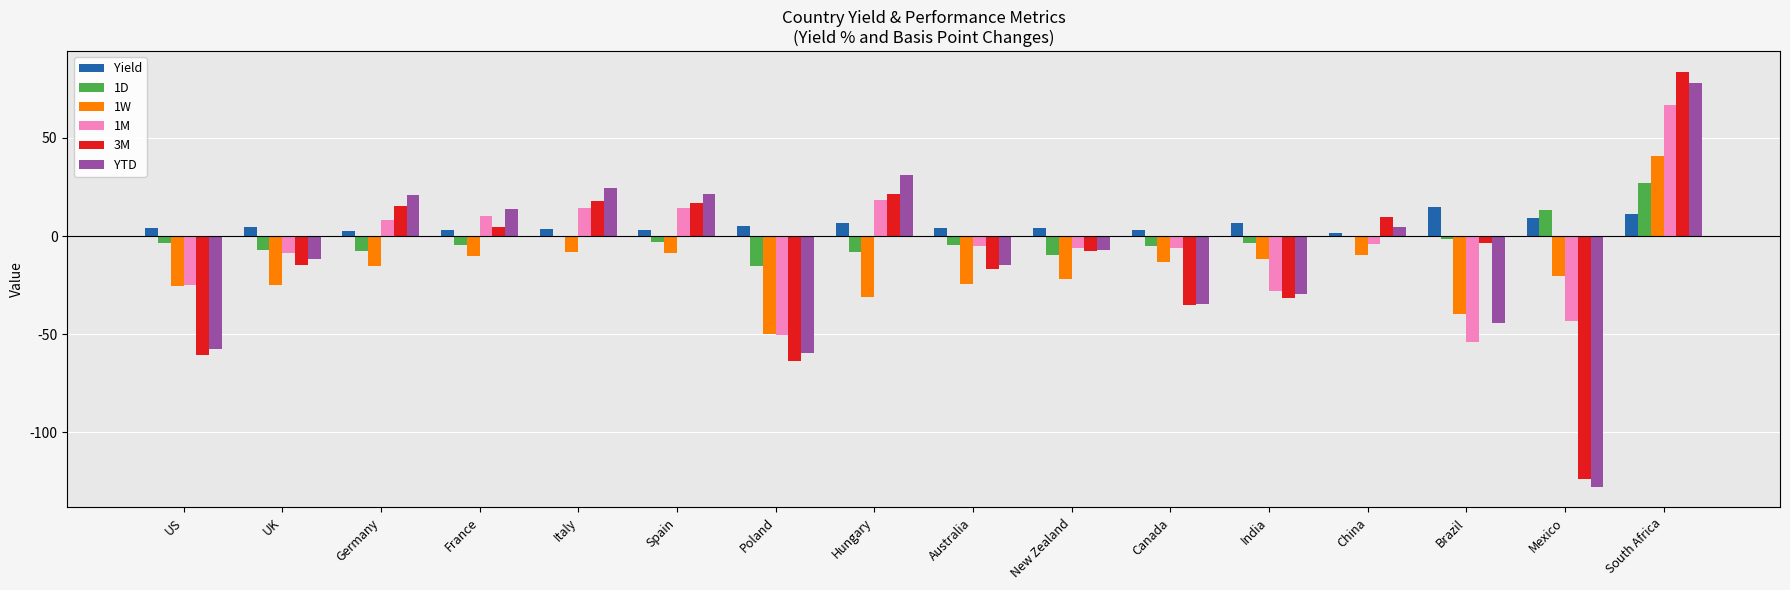

Between France and Mexico, which series saw the biggest shift?

YTD